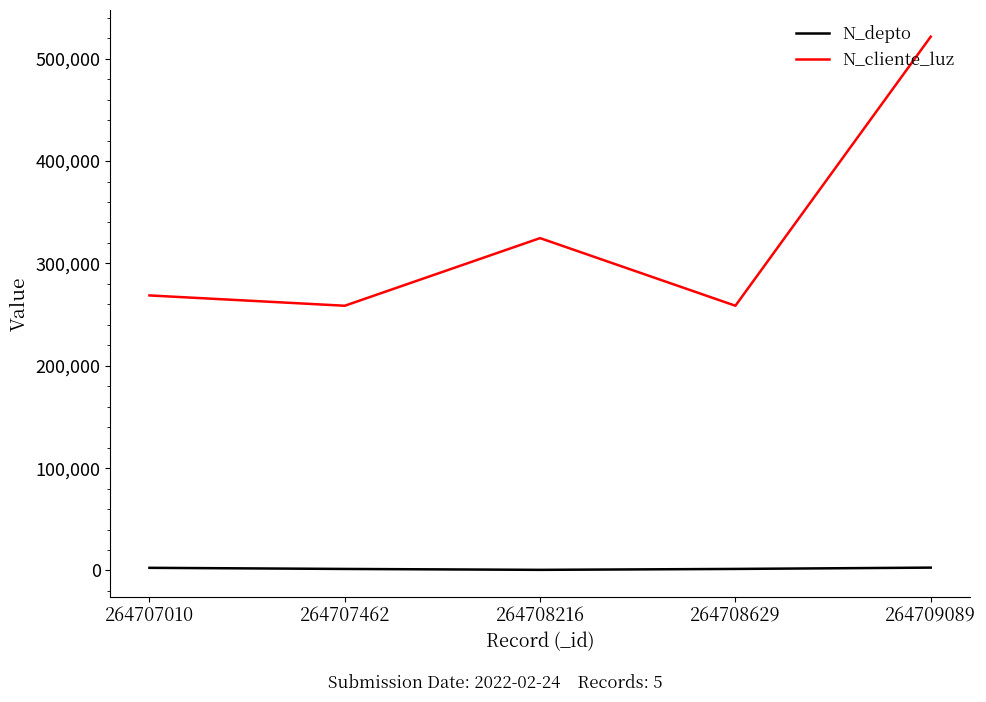

The value of N_cliente_luz at 264709089 is 521566. True or false?

True